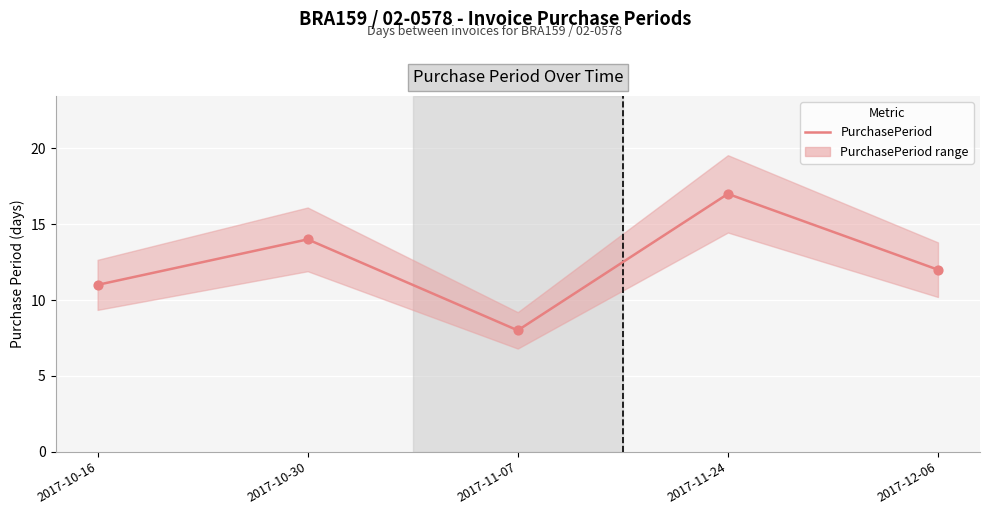

What is the ratio of the value at 2017-11-24 to the value at 2017-11-07?

2.1